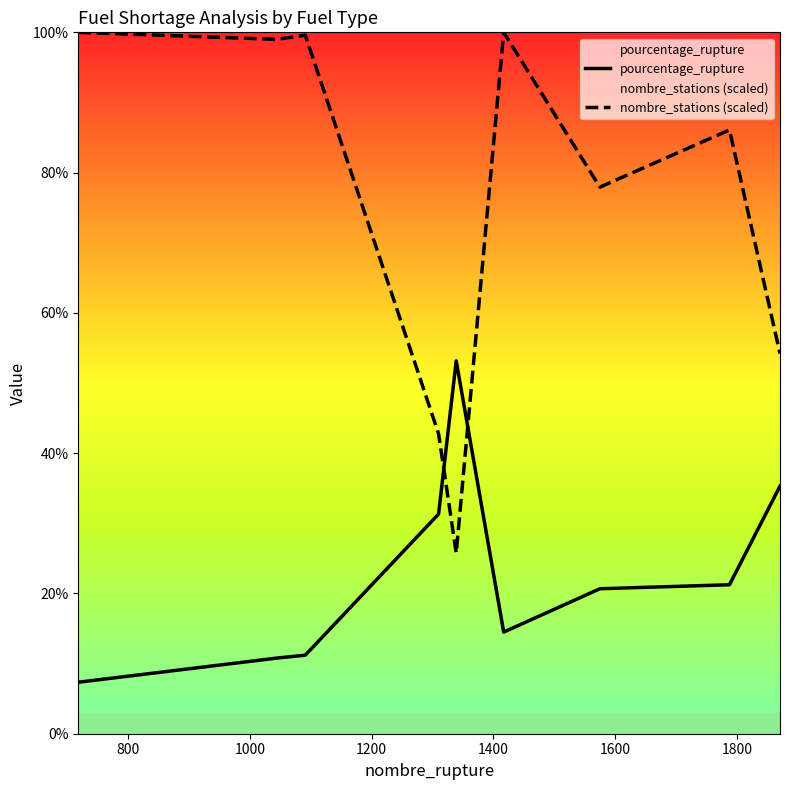

Which series has the largest total across all categories?

nombre_stations (scaled)